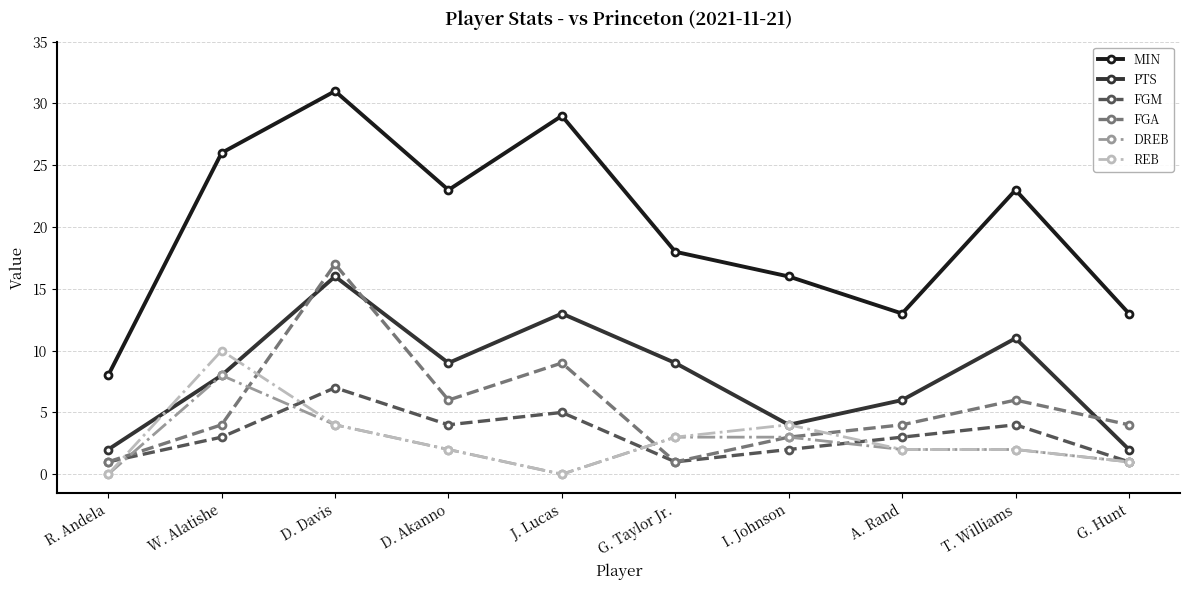

Is it true that PTS equals 28 at D. Davis?

False